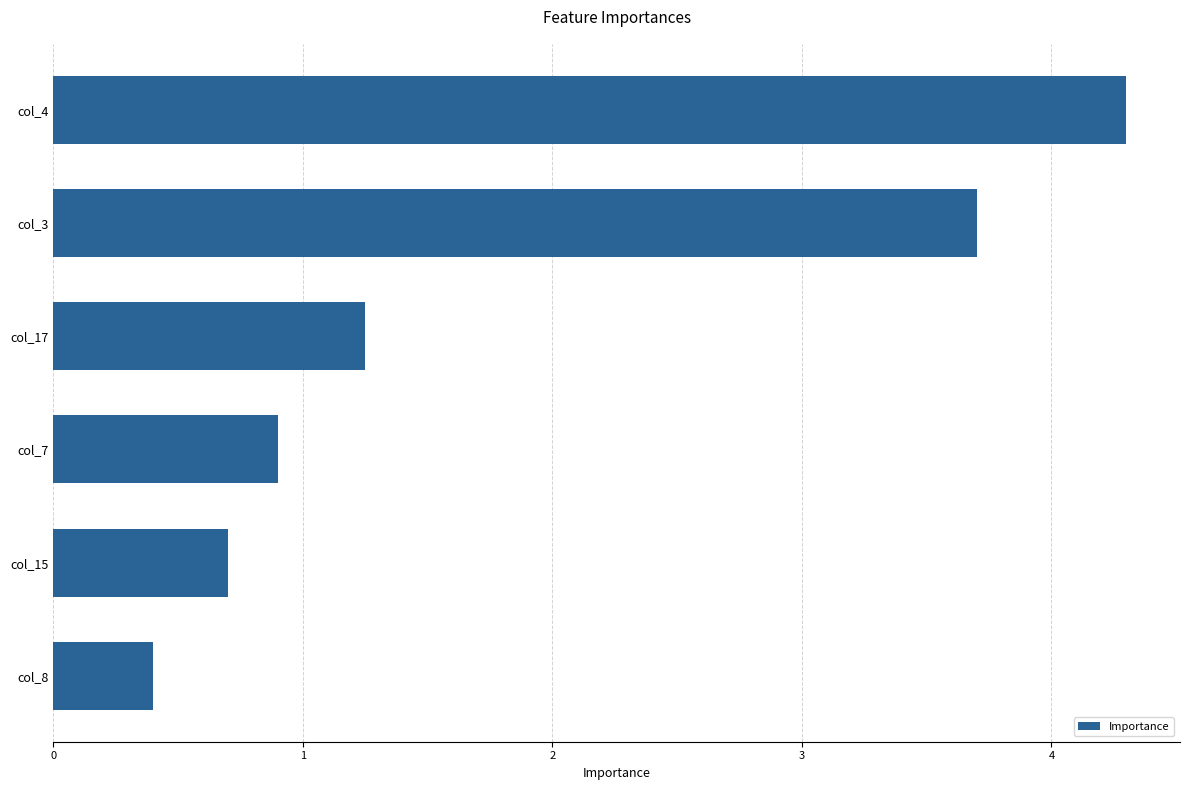

Which label corresponds to the smallest value in the chart?

col_8